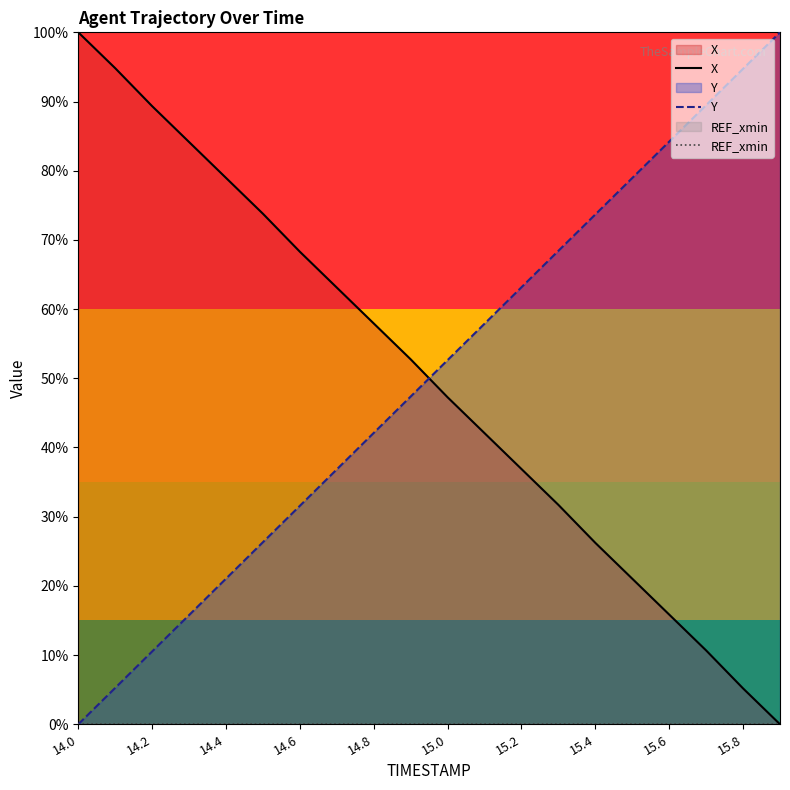

What is the spread (max minus min) of values at 14.8?

57.9